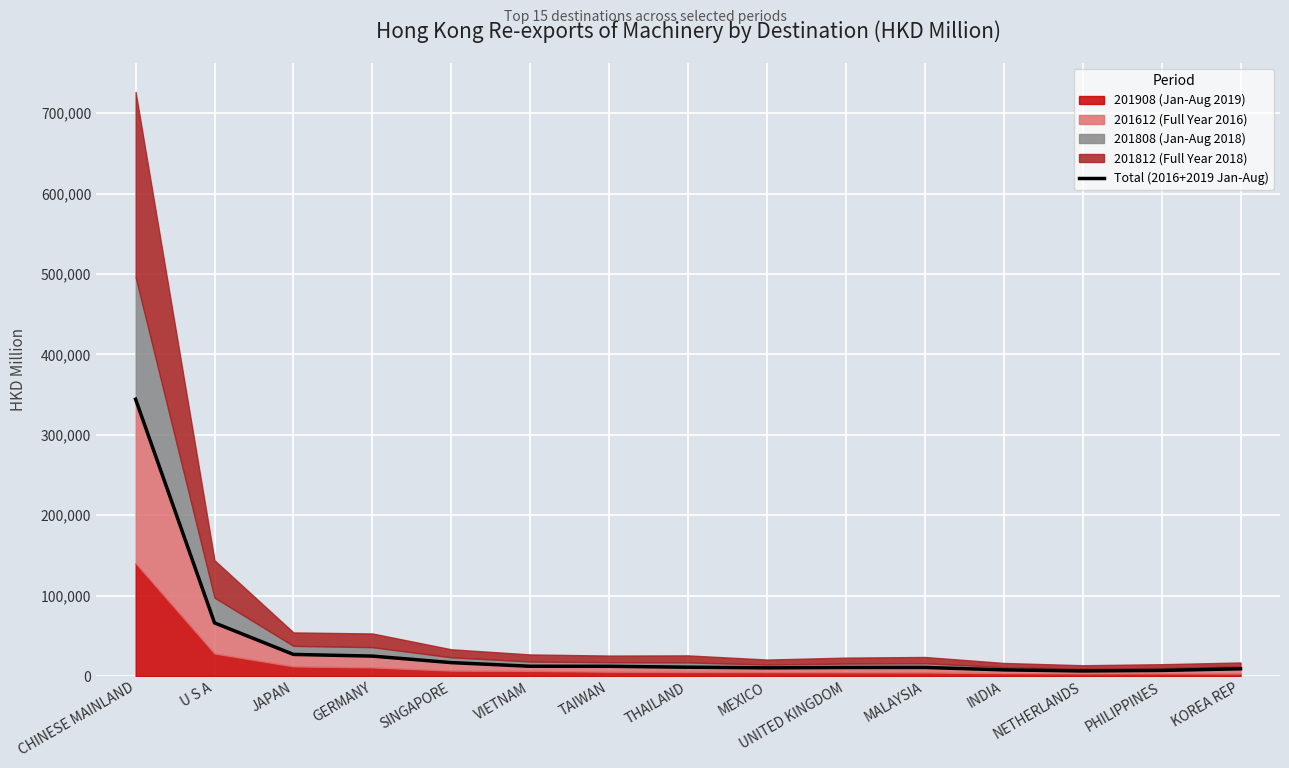

Which category has the lowest value across all series?

NETHERLANDS